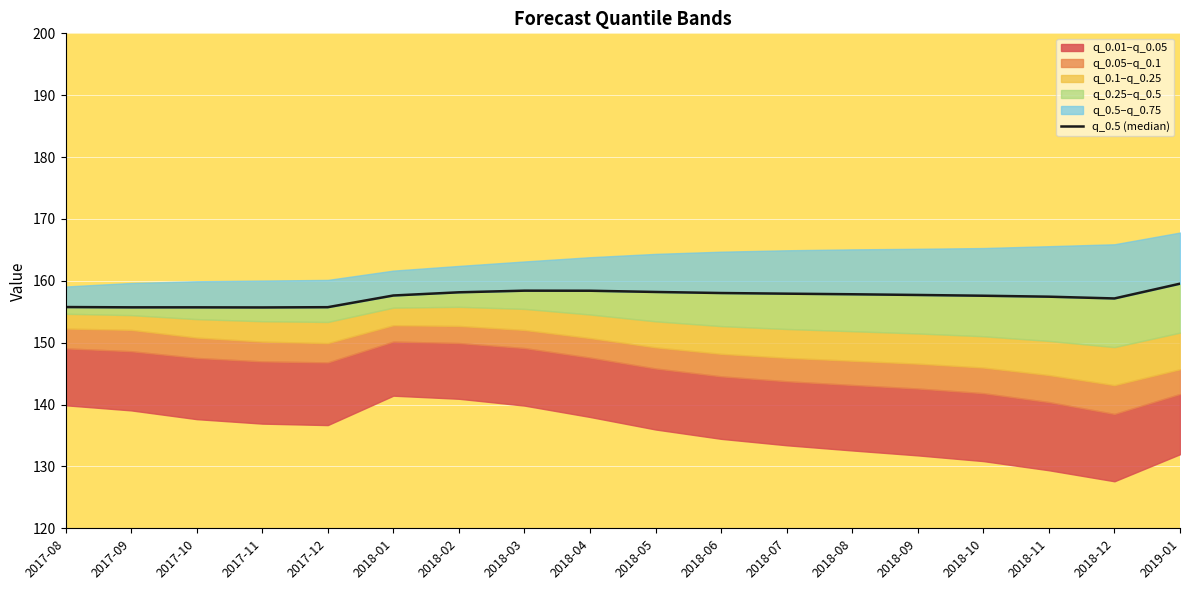

At which category does the data reach its first local valley?

2017-11